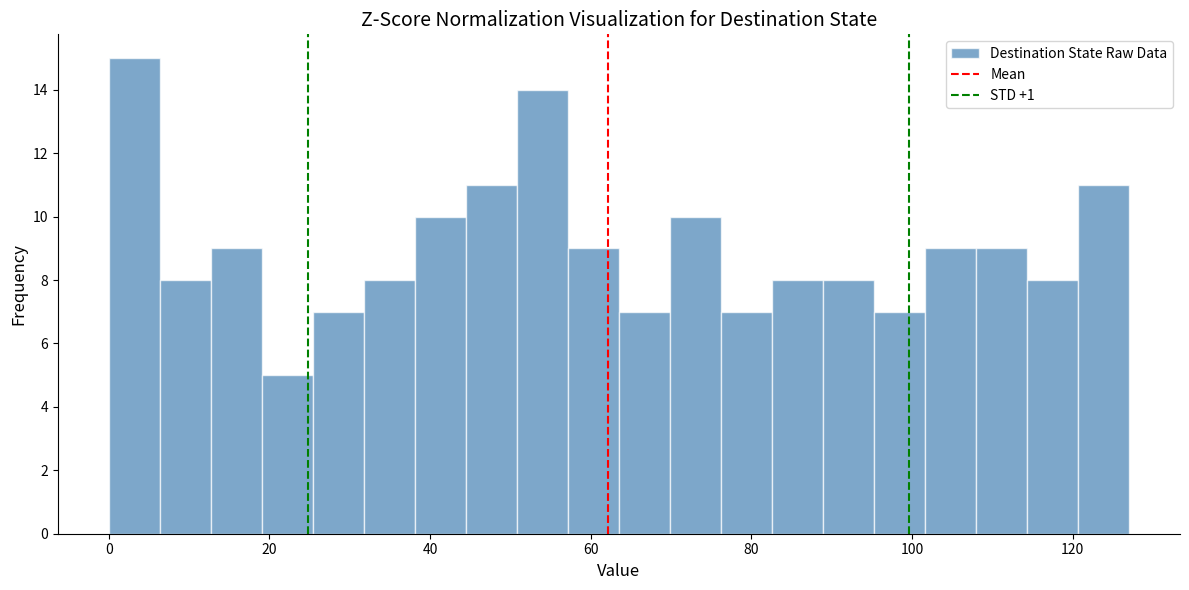

Read against the x-axis, roughly where is the centre of the tallest bar?

4